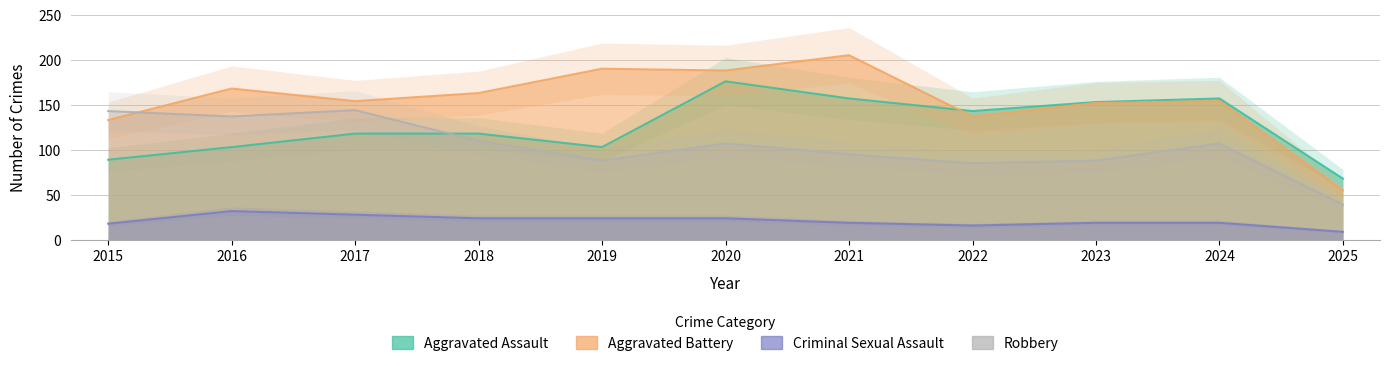

Where do Robbery and Aggravated Assault first cross each other?

2017 and 2018